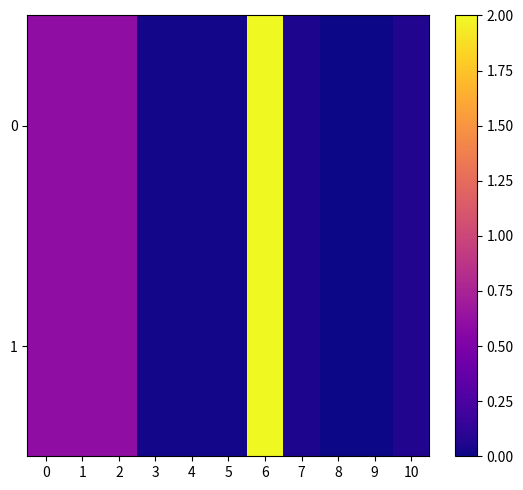

List the series in order of their peak value, highest first.

0, 1